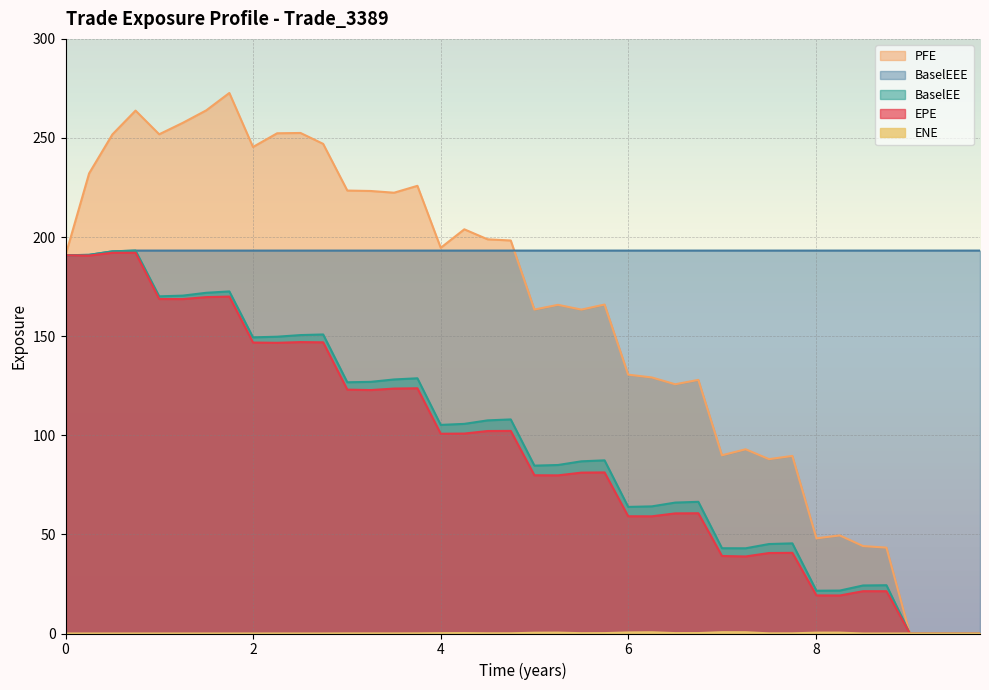

True or false: BaselEEE has more than 0 points higher than both neighbors.

False